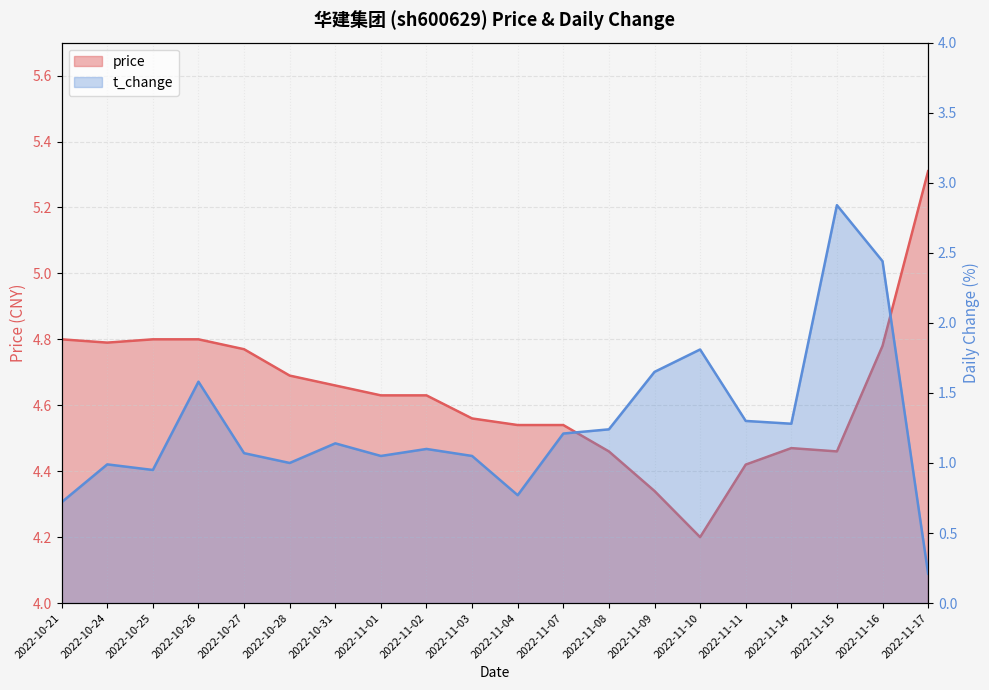

True or false: price and t_change cross at least once.

False